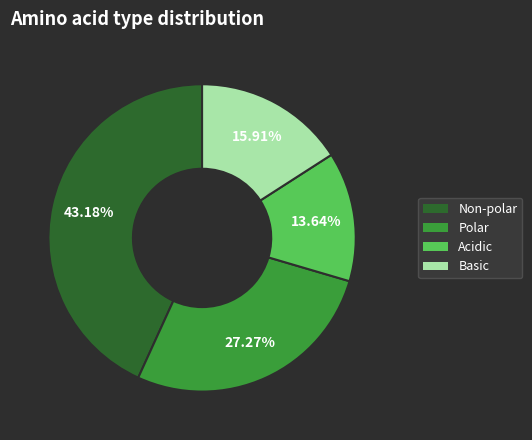

What is the largest slice in the pie chart?

Non-polar